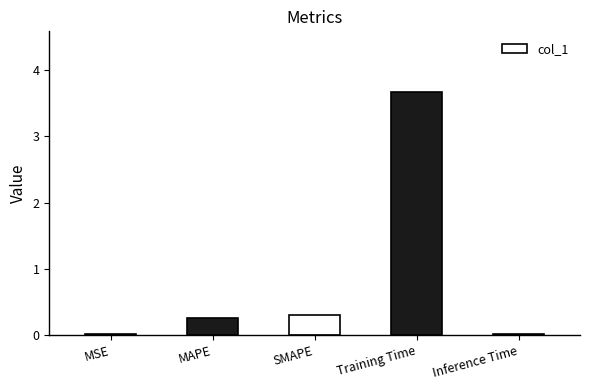

Which has a higher value, Training Time or Inference Time?

Training Time